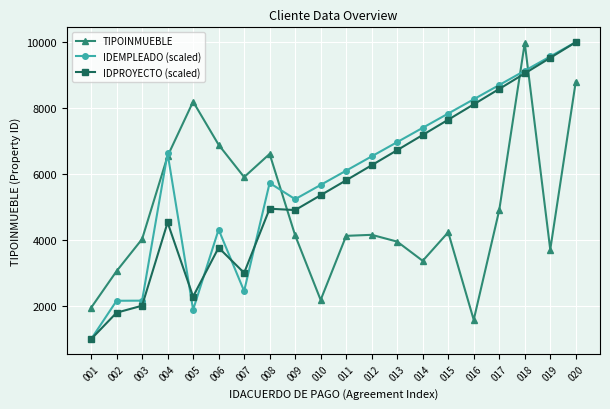

How many data points does each series have?

20